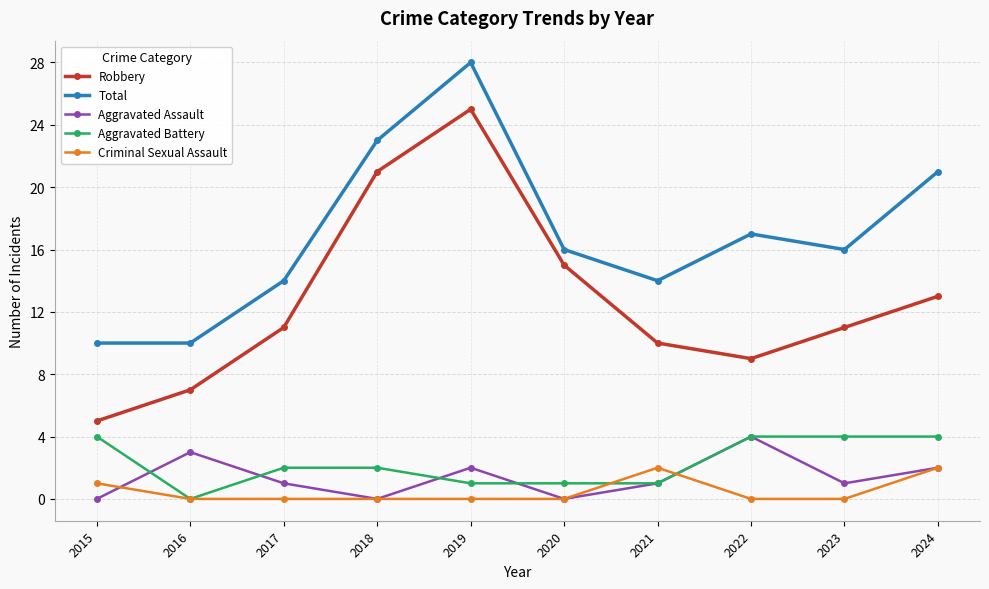

How many interior local valleys does the Robbery series have?

1